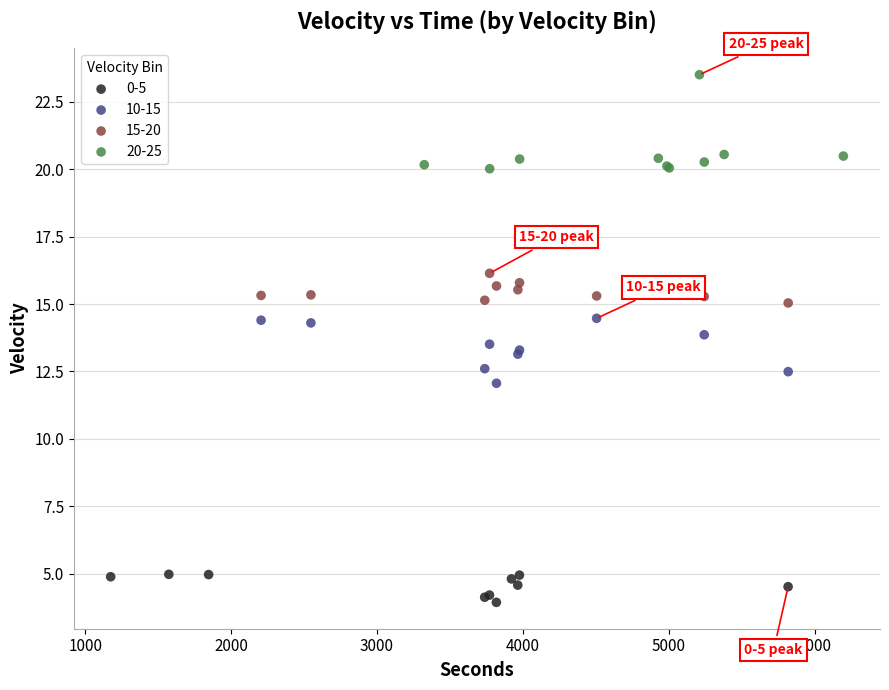

Which series reaches the maximum Y coordinate?

20-25